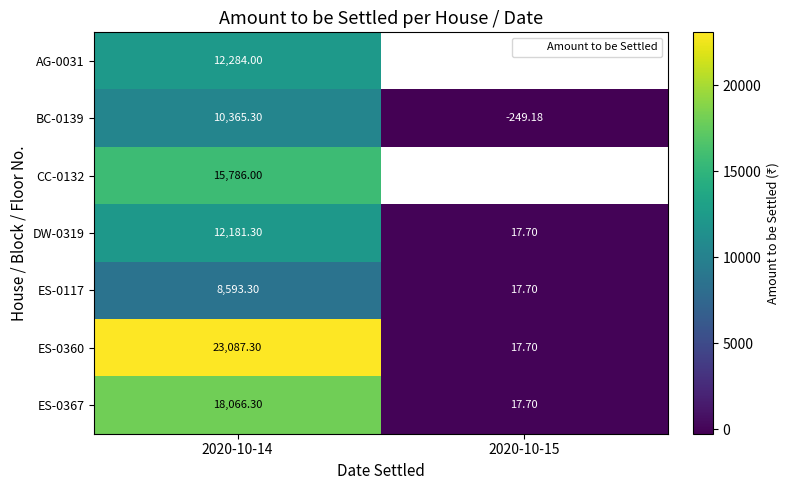

Is it true that ES-0360 equals 23087.3 at 2020-10-14?

True